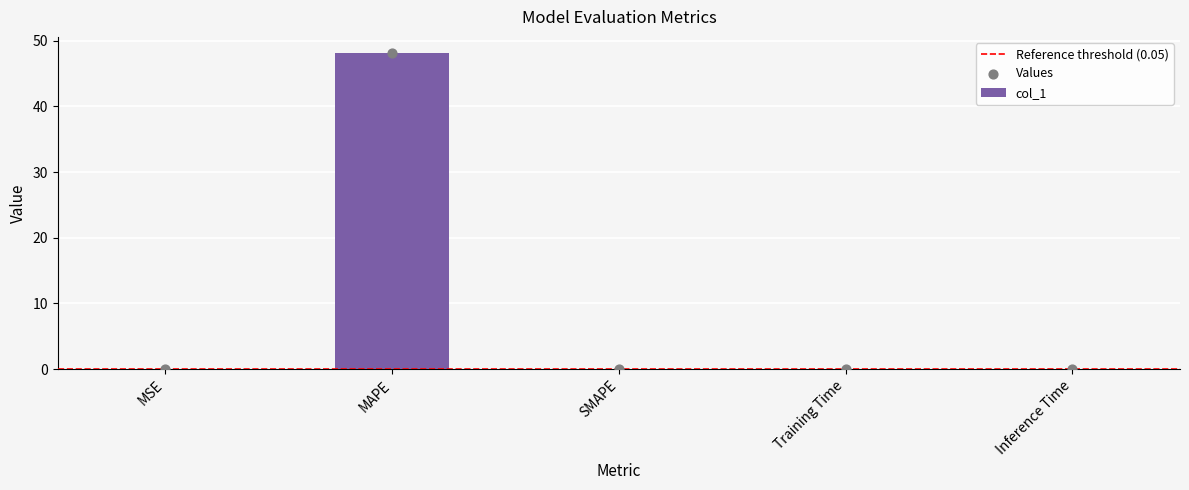

Which has a higher value, Inference Time or SMAPE?

Inference Time